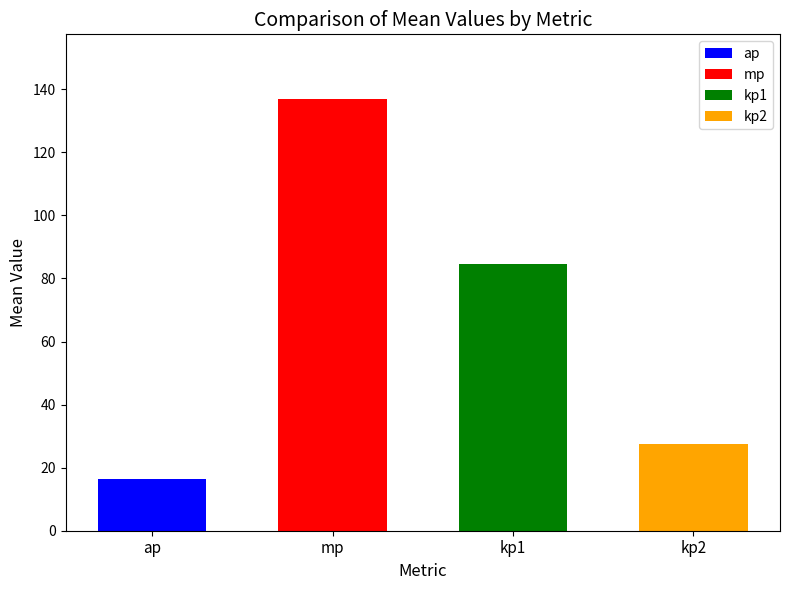

Where is the data nearest to the value 76?

kp1